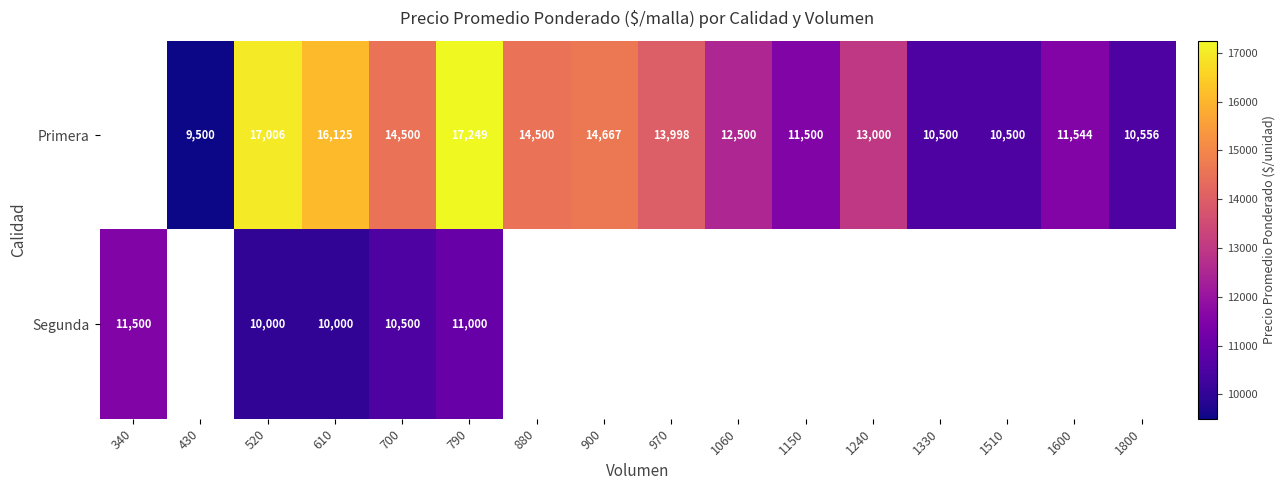

What is the total value across all series at 790?

28249